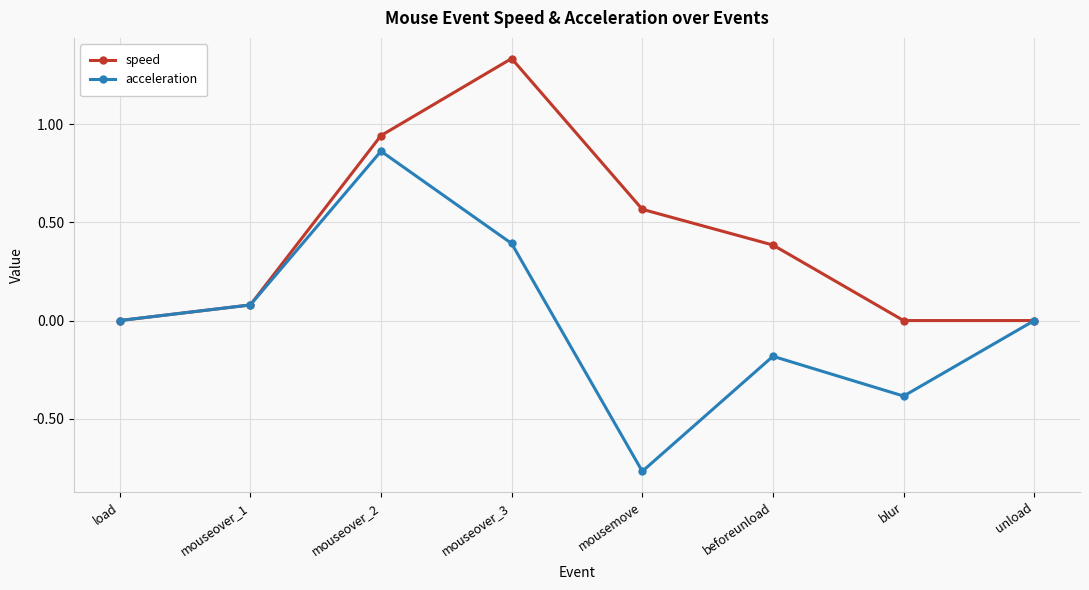

True or false: speed has more than 0 interior local peaks.

True